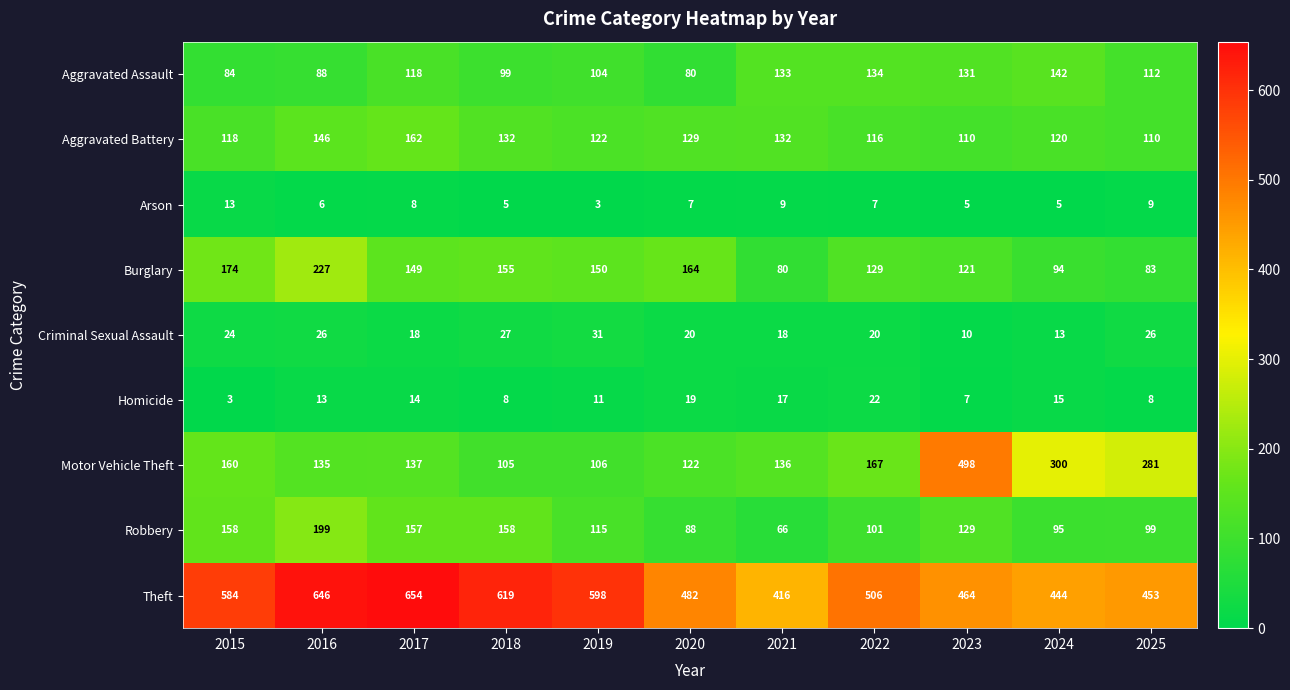

At which category is the sum across all series the highest?

2016